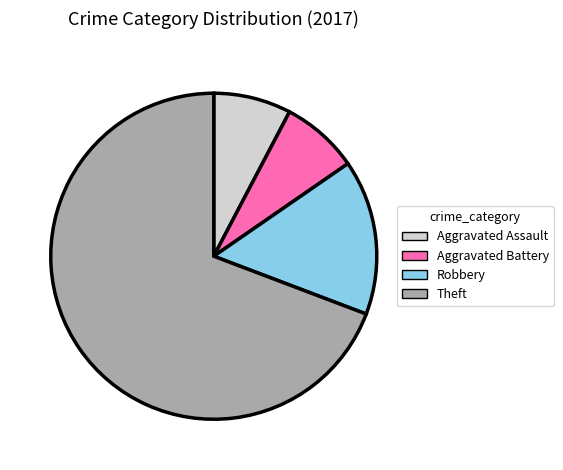

True or false: Robbery accounts for 15% of the total.

True